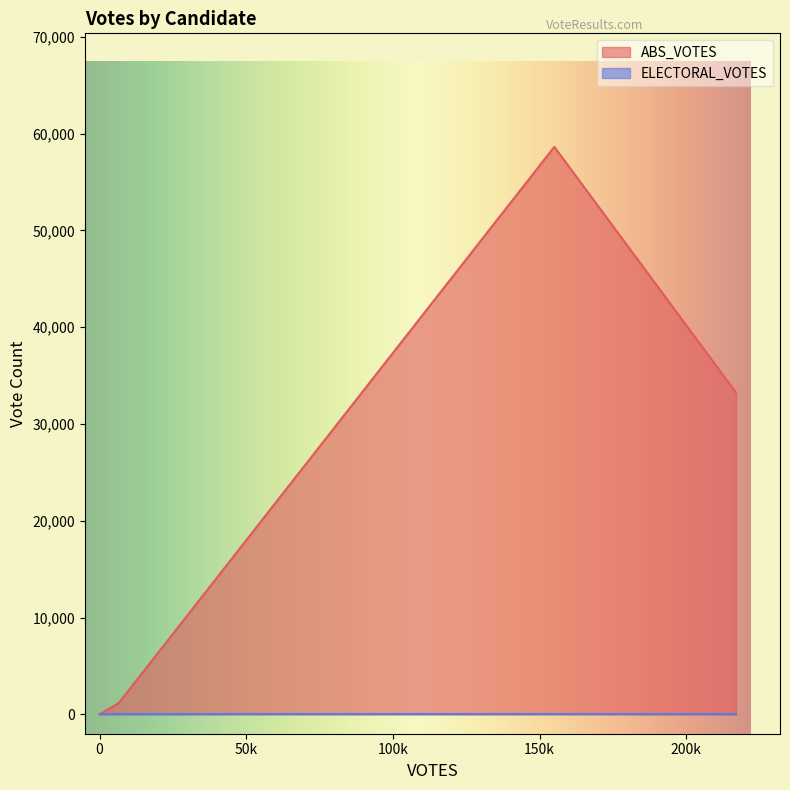

What are all the series names shown in the legend?

ABS_VOTES, ELECTORAL_VOTES